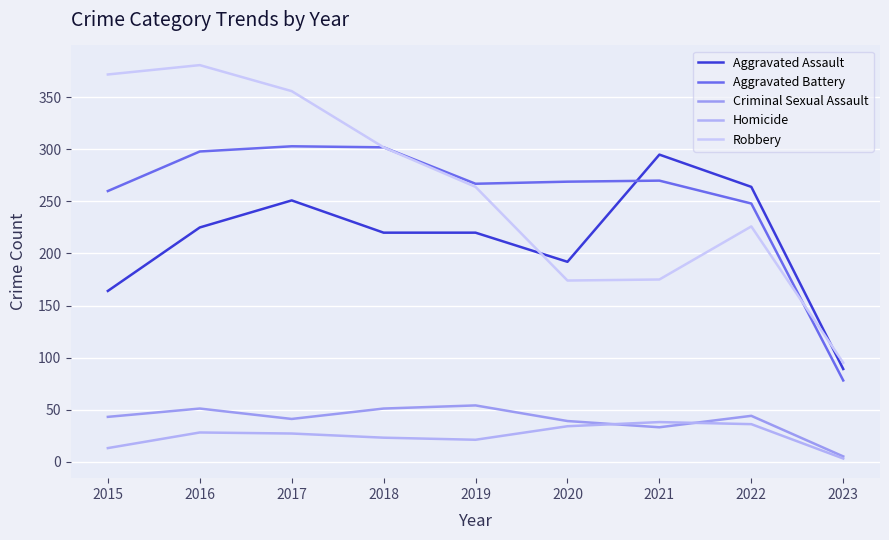

The value of Aggravated Assault at 2019 is 220. True or false?

True